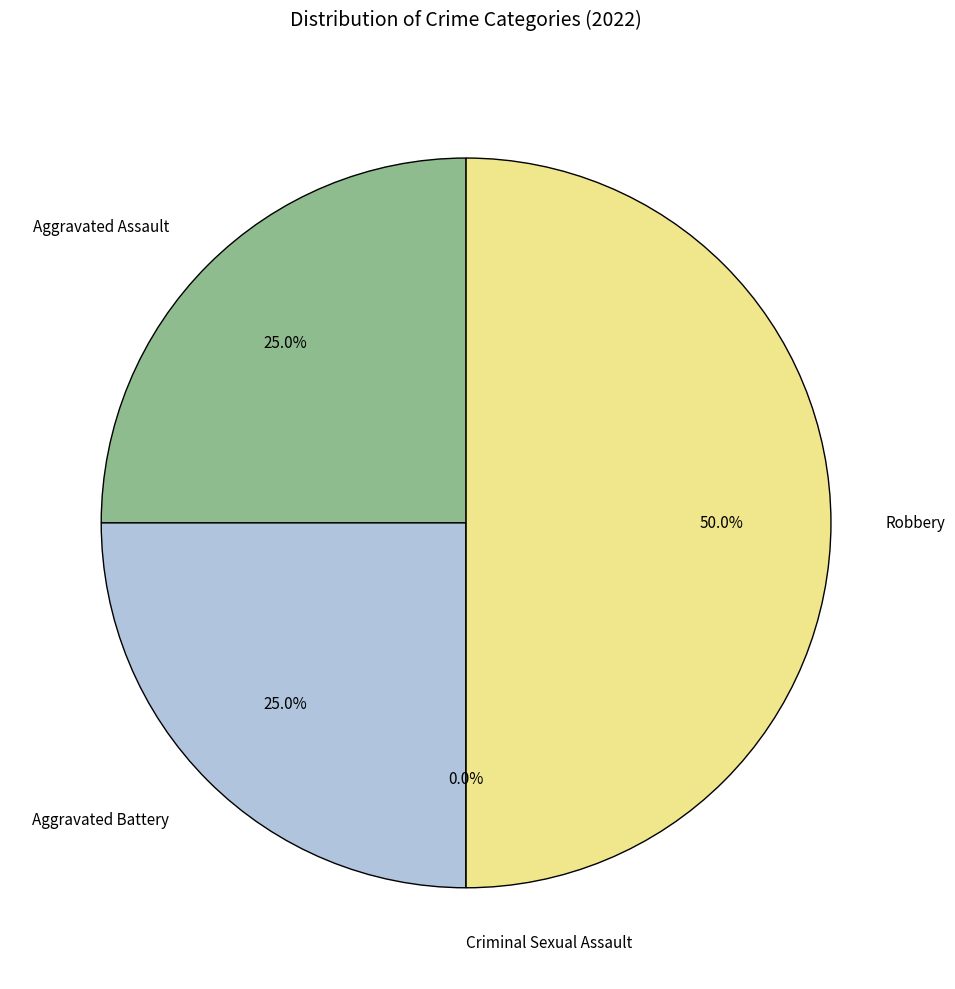

To the nearest percent, what is the average slice percentage?

25%